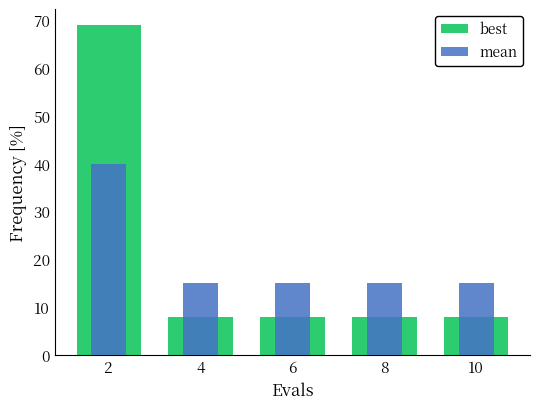

At which category is the sum across all series the highest?

2